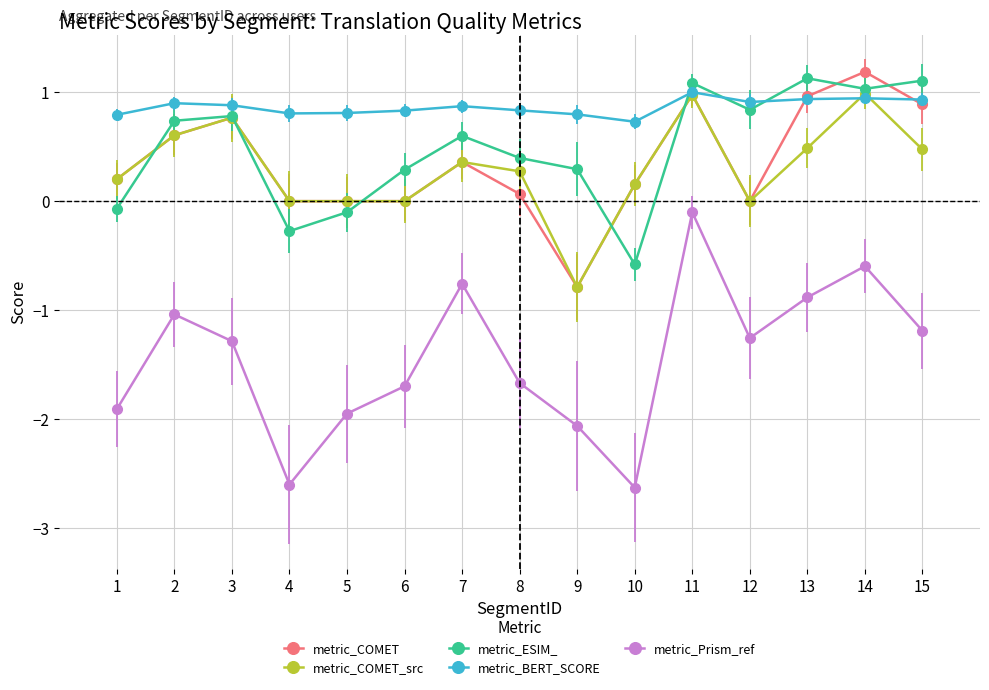

What is the total value across all series at 2?

1.8